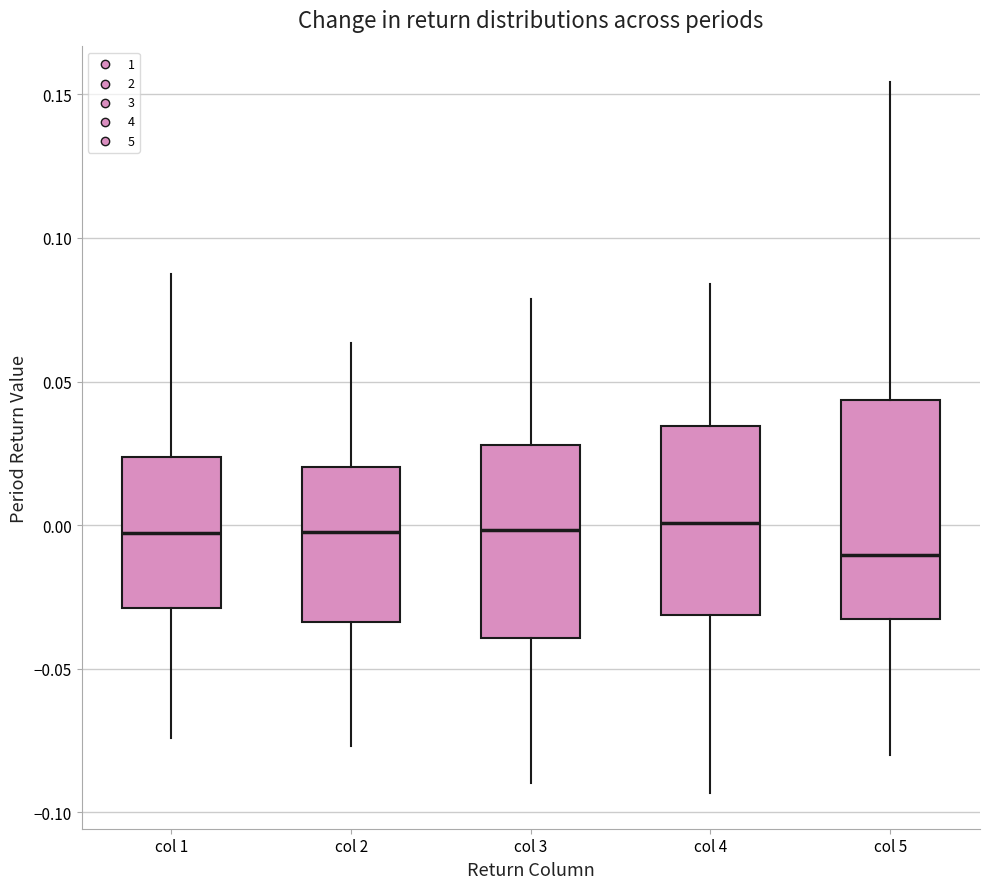

Reading left to right, read every box against the y-axis: the position of its median line, the range the box covers, and the ends of its whiskers. The values are not printed on the chart, so give them approximately, as read against the axis.

col 1: median -0.005, box -0.030 to 0.025, whiskers -0.075 to 0.085
col 2: median 0.000, box -0.035 to 0.020, whiskers -0.075 to 0.065
col 3: median 0.000, box -0.040 to 0.030, whiskers -0.090 to 0.080
col 4: median 0.000, box -0.030 to 0.035, whiskers -0.095 to 0.085
col 5: median -0.010, box -0.035 to 0.045, whiskers -0.080 to 0.155